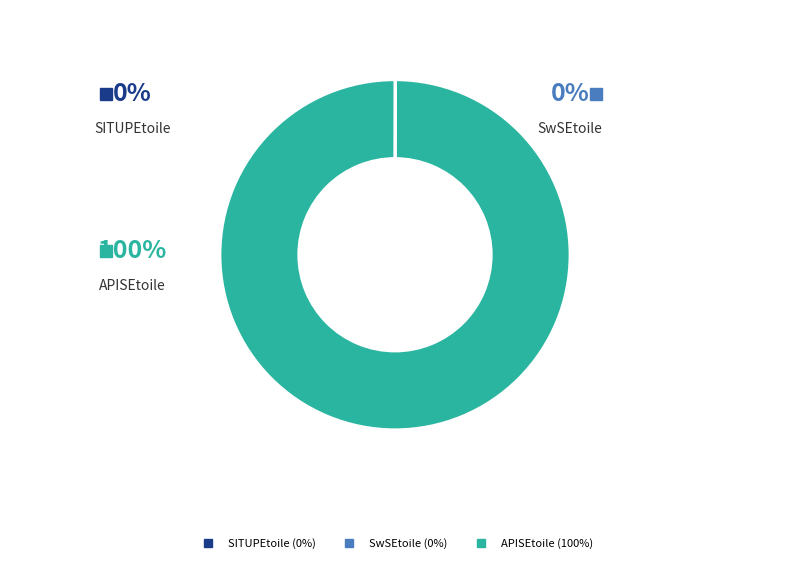

What is the largest slice in the pie chart?

APISEtoile